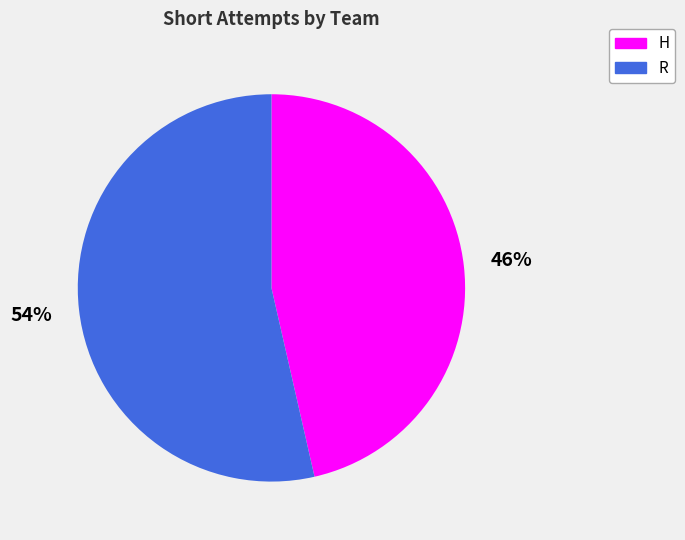

Between R and H, which is larger?

R